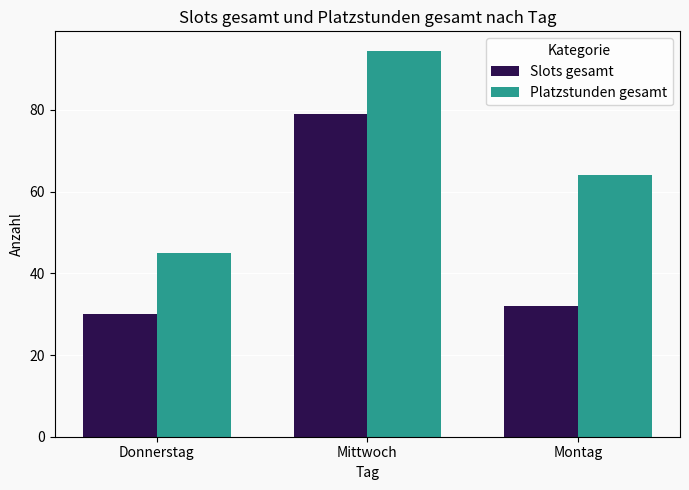

List the series in order of their overall mean, lowest first.

Slots gesamt, Platzstunden gesamt